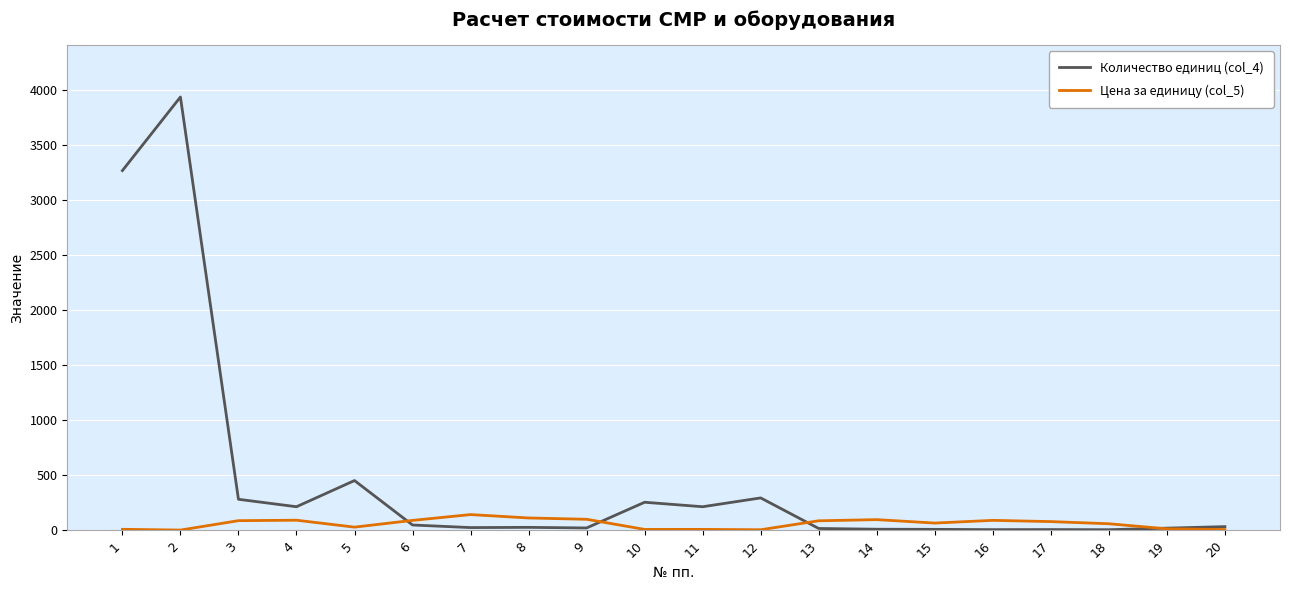

What is the greatest value displayed?

3933.4